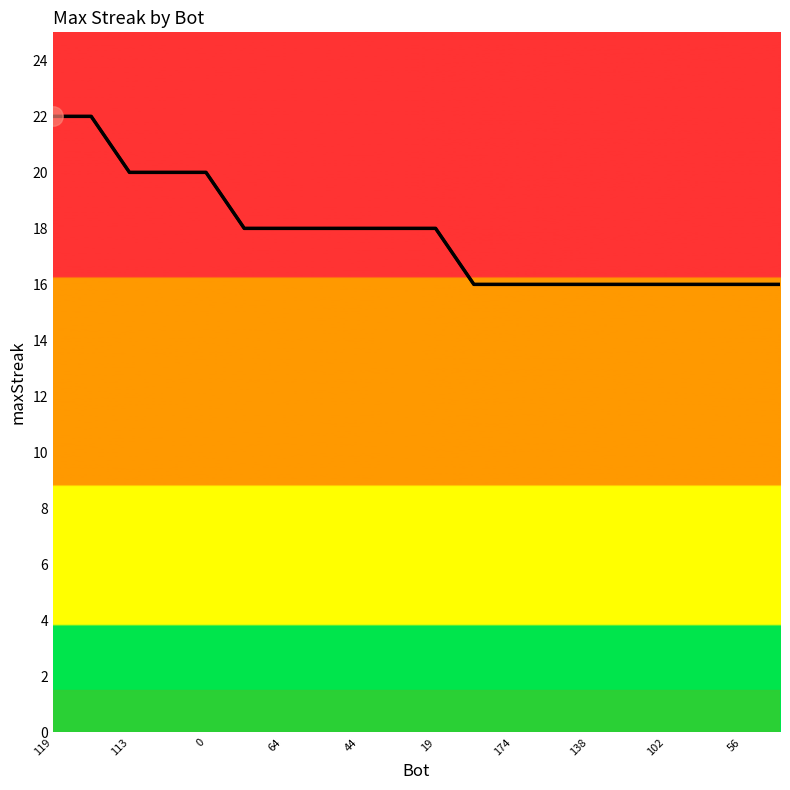

How many data points are above 18?

5